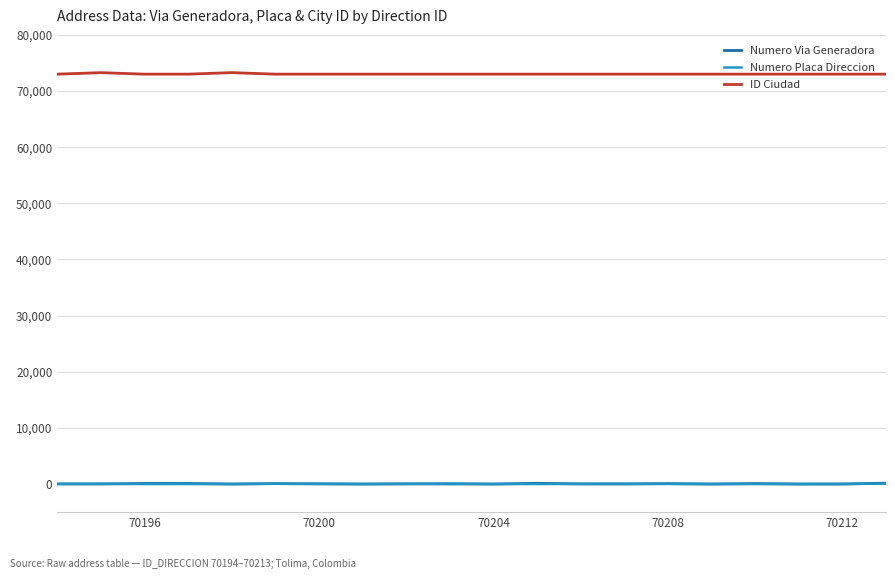

True or false: Numero Placa Direccion and ID Ciudad intersect in this chart.

False